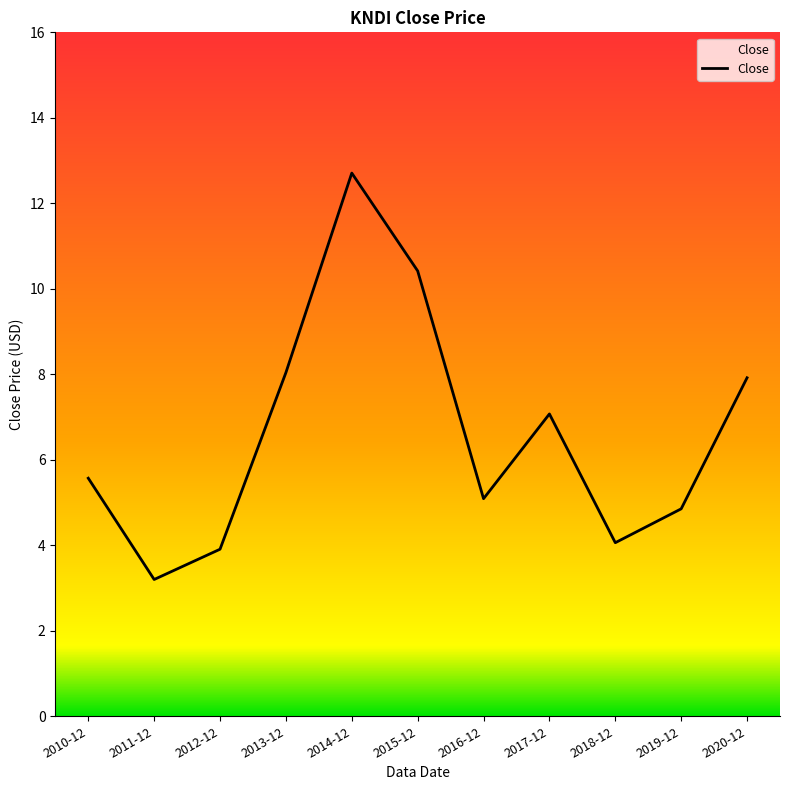

What is the sum of all values?

72.8